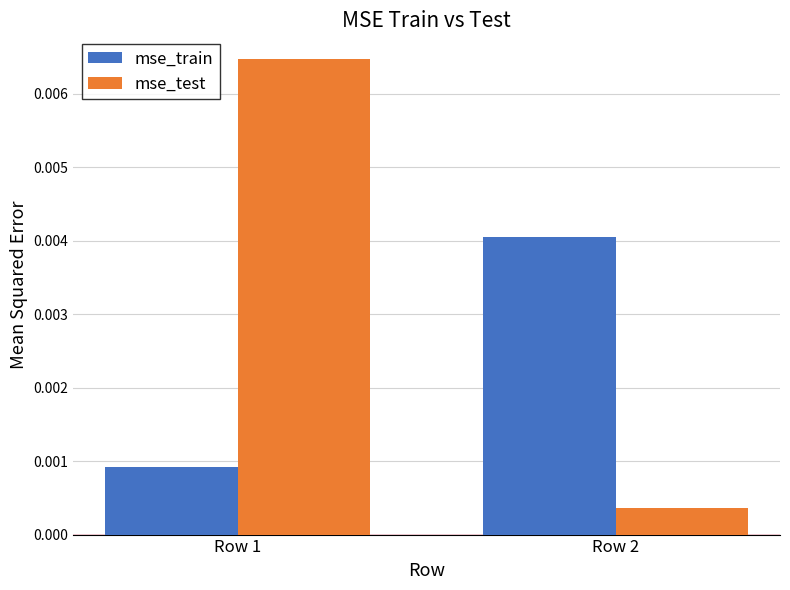

At which label is mse_test closest to 0?

Row 2